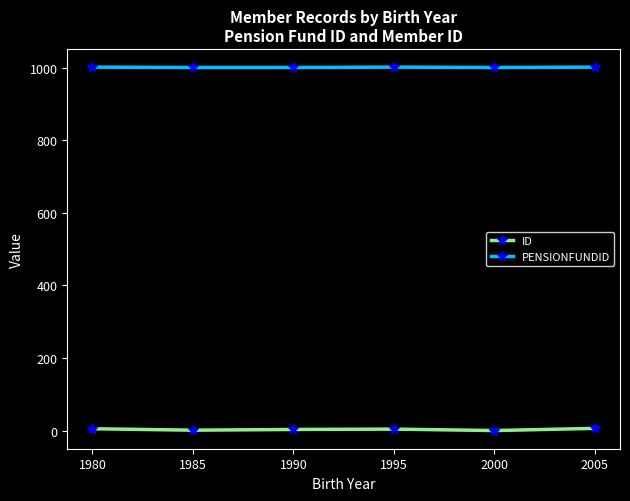

Which series has the largest range (max minus min)?

ID